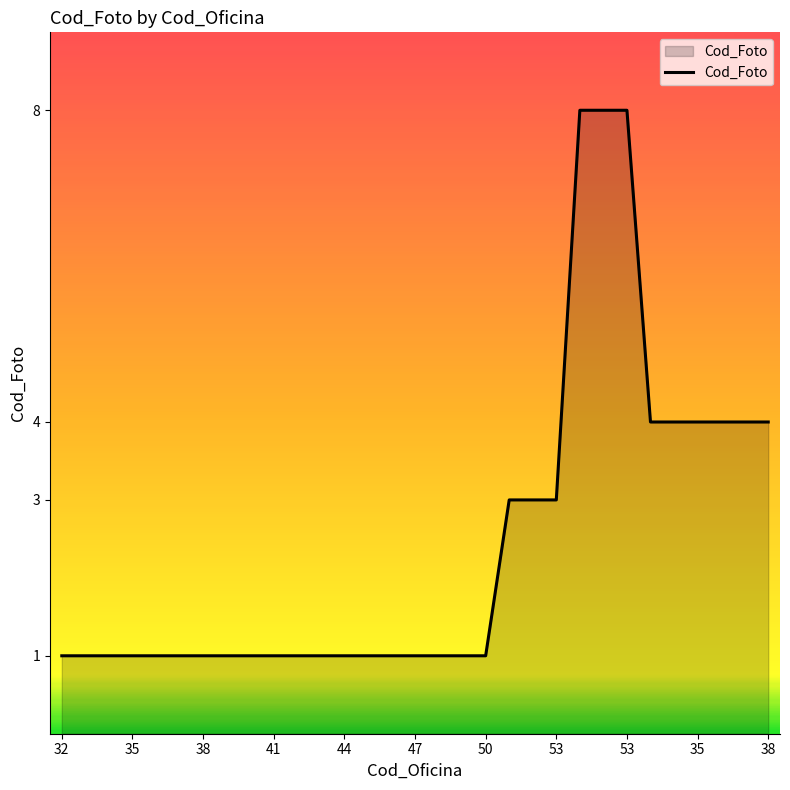

What is the maximum value shown in the chart?

8